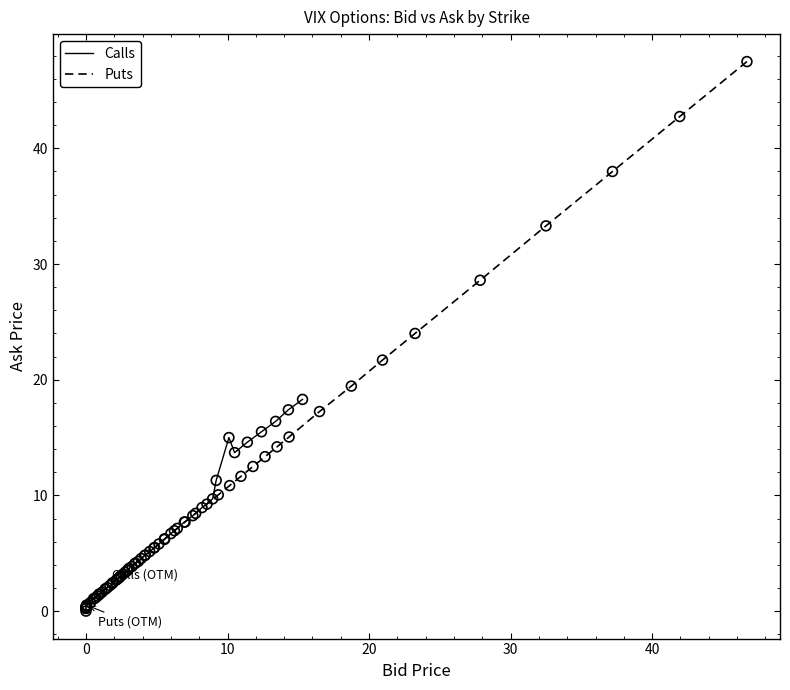

What are all the series names shown in the legend?

Calls, Puts